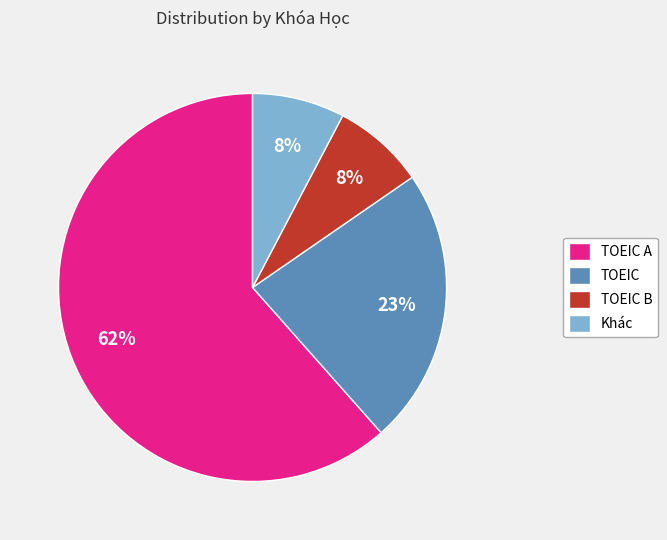

The TOEIC A slice represents 50% of the pie. True or false?

False